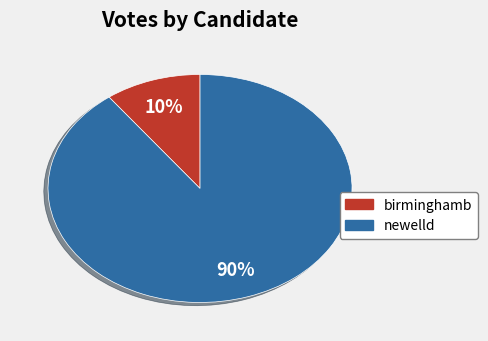

Does newelld represent more than half of the total?

Yes